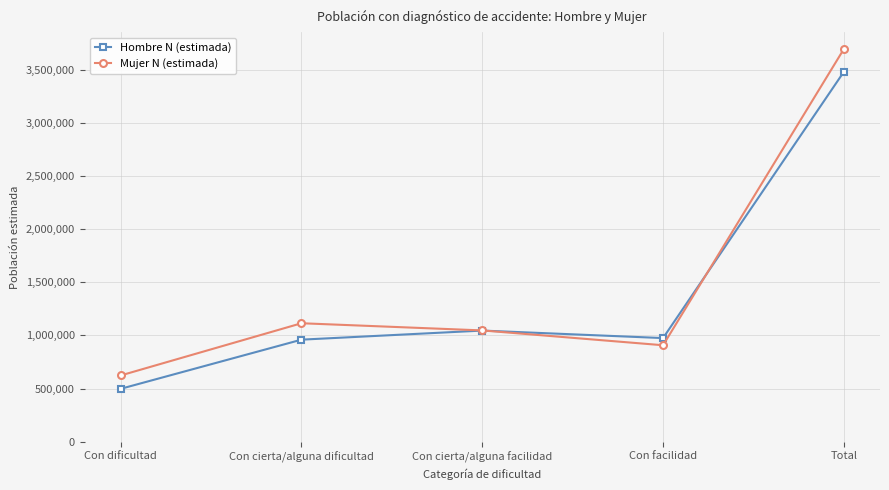

What is the difference between the Hombre N (estimada) values at Con dificultad and Total?

2980697